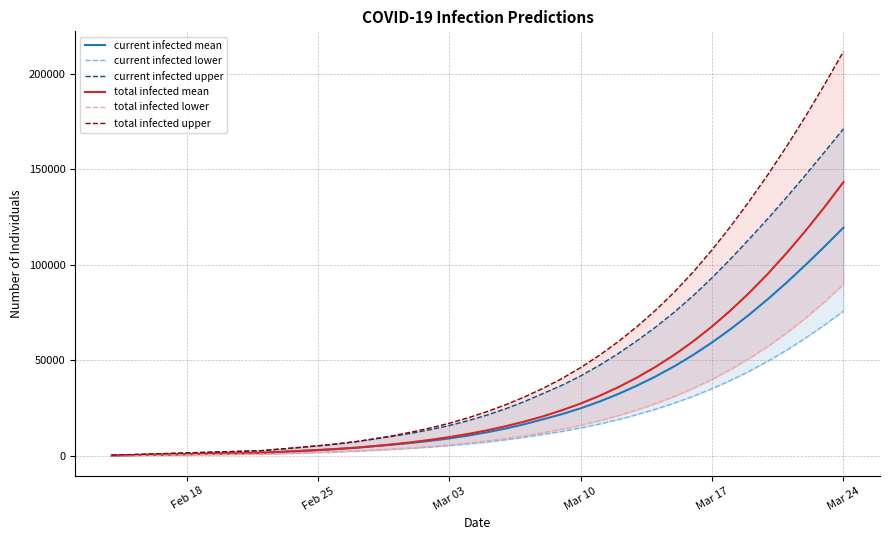

True or false: current infected mean and current infected lower cross at least once.

False